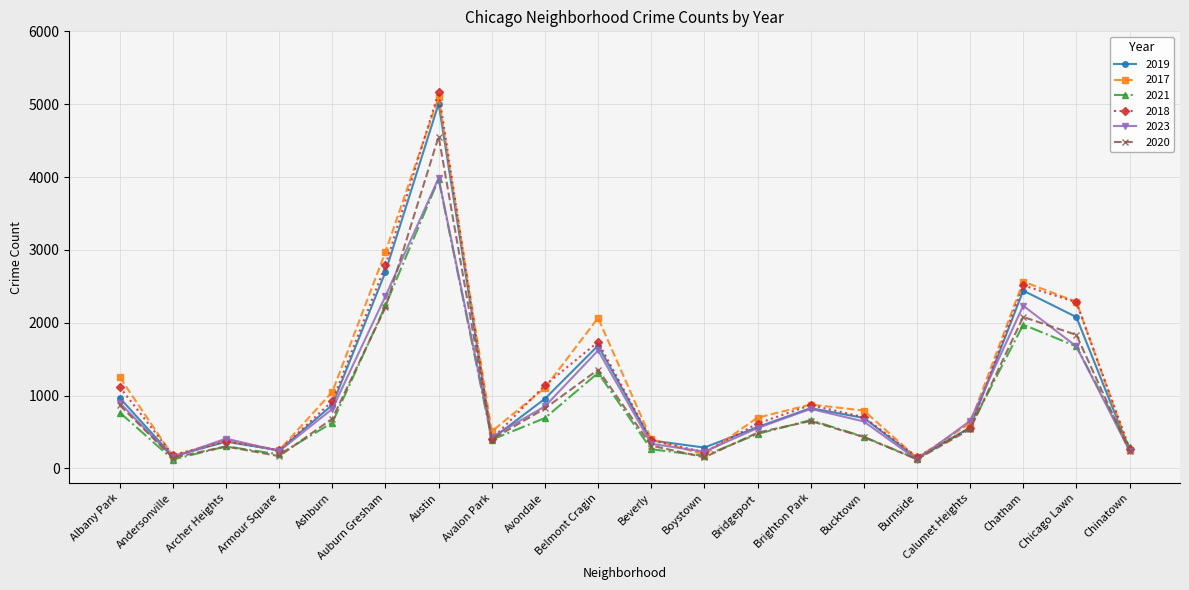

What are all the series names shown in the legend?

2019, 2017, 2021, 2018, 2023, 2020